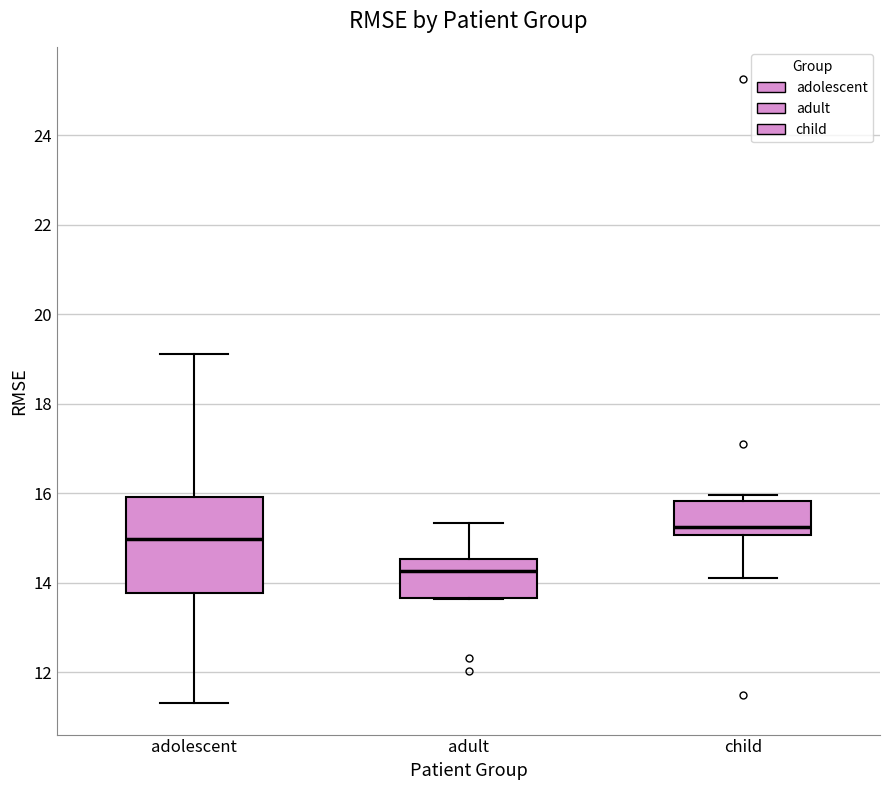

Reading left to right, read every box against the y-axis: the position of its median line, the range the box covers, and the ends of its whiskers. The values are not printed on the chart, so give them approximately, as read against the axis.

adolescent: median 15.0, box 13.8 to 16.0, whiskers 11.4 to 19.2
adult: median 14.2, box 13.6 to 14.6, whiskers 13.6 to 15.4
child: median 15.2, box 15.0 to 15.8, whiskers 14.2 to 16.0